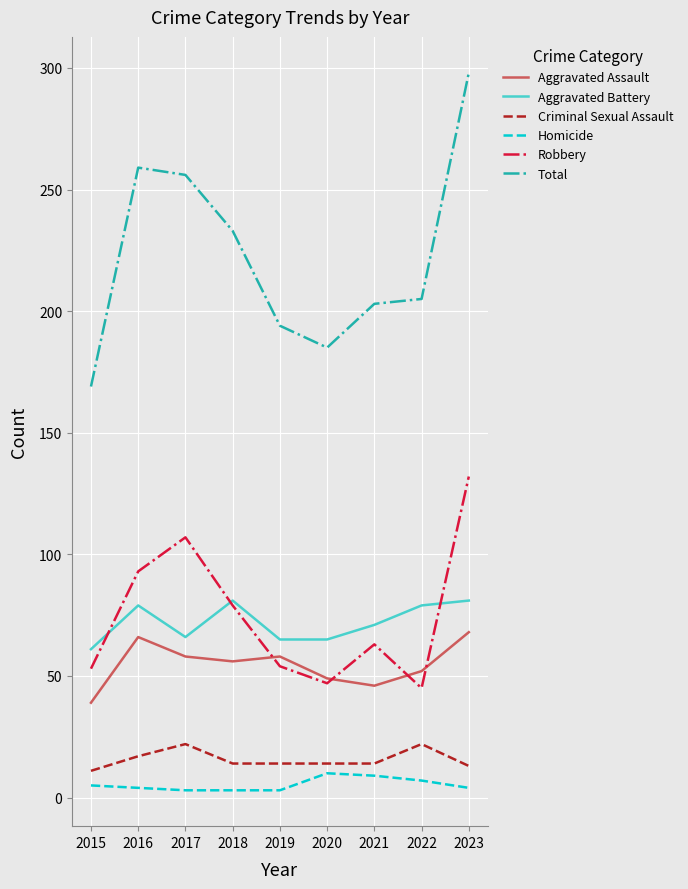

At which category does Aggravated Assault reach its first local peak?

2016